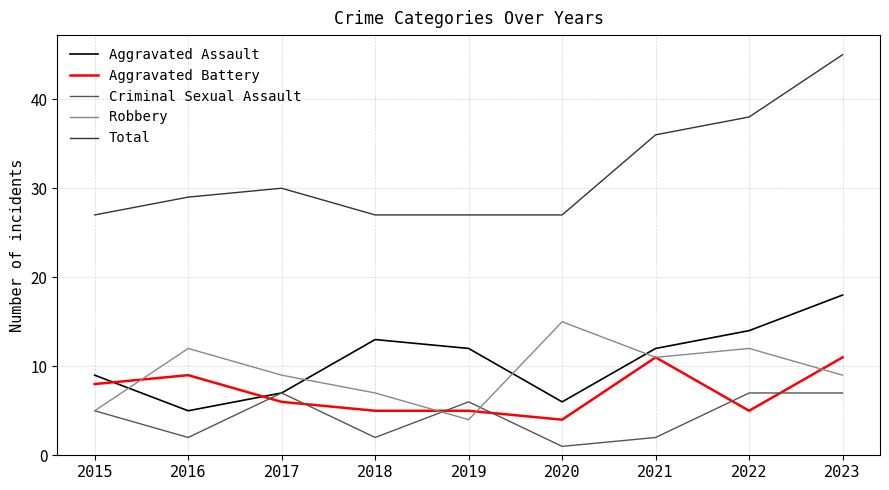

At which category is the sum across all series the highest?

2023